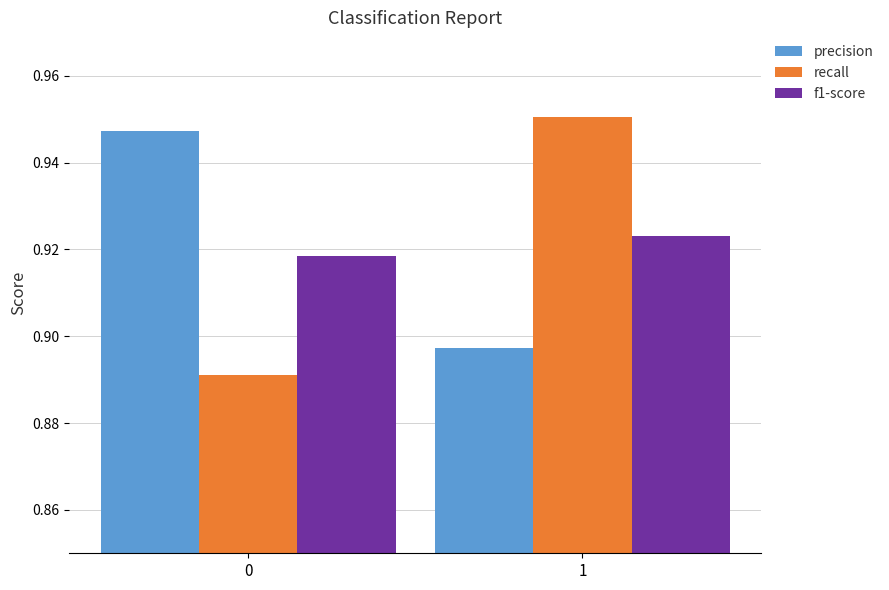

What is the total value across all series at 1?

2.8